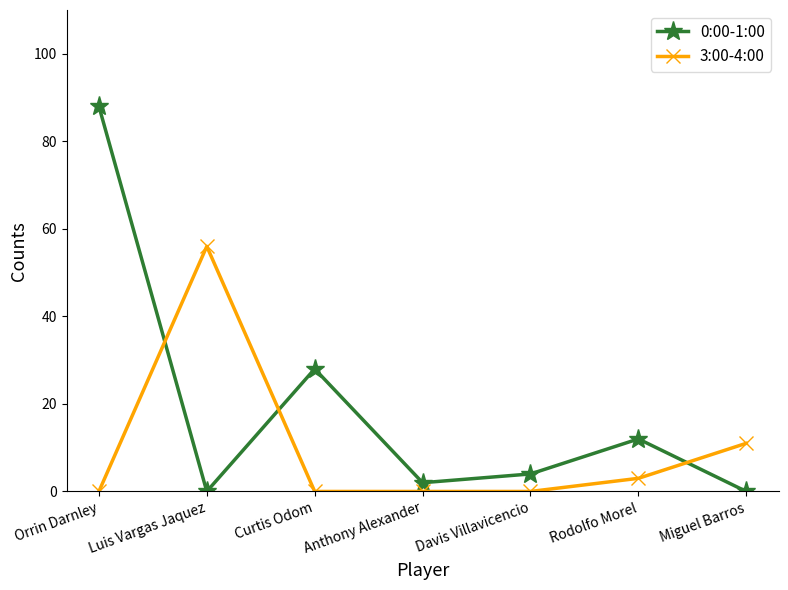

Rank the series by their average value, from lowest to highest.

3:00-4:00, 0:00-1:00